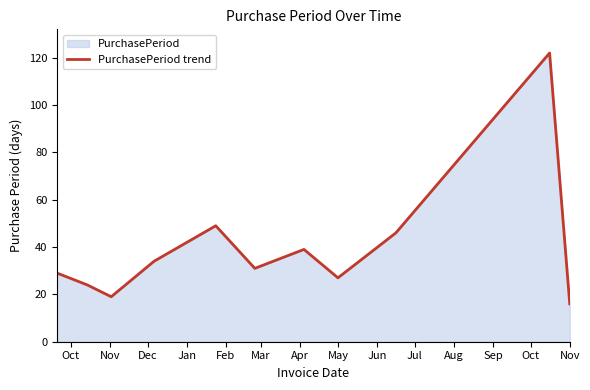

How many lines are shown in the chart?

1